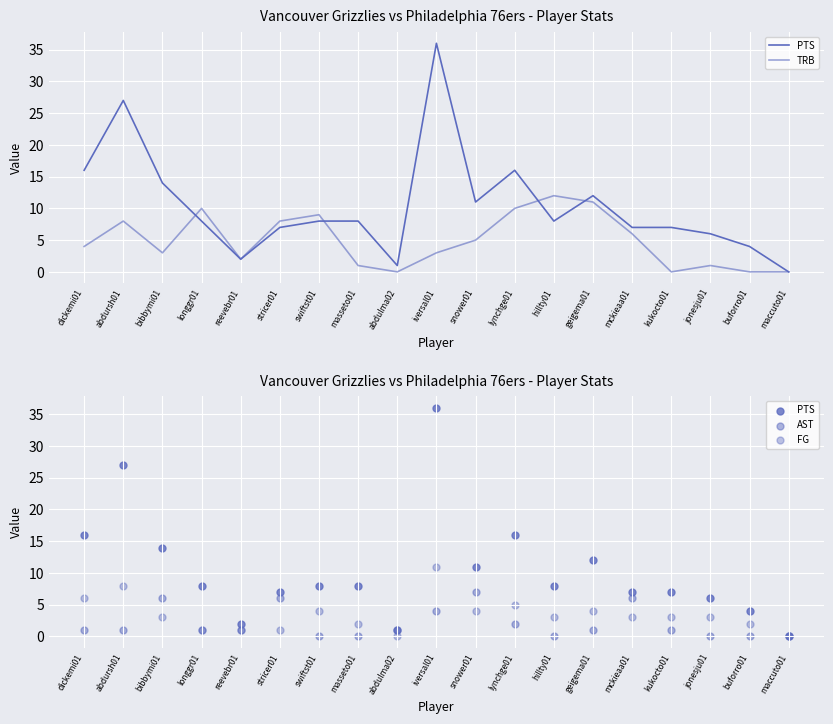

Which series contains the highest Y value?

PTS